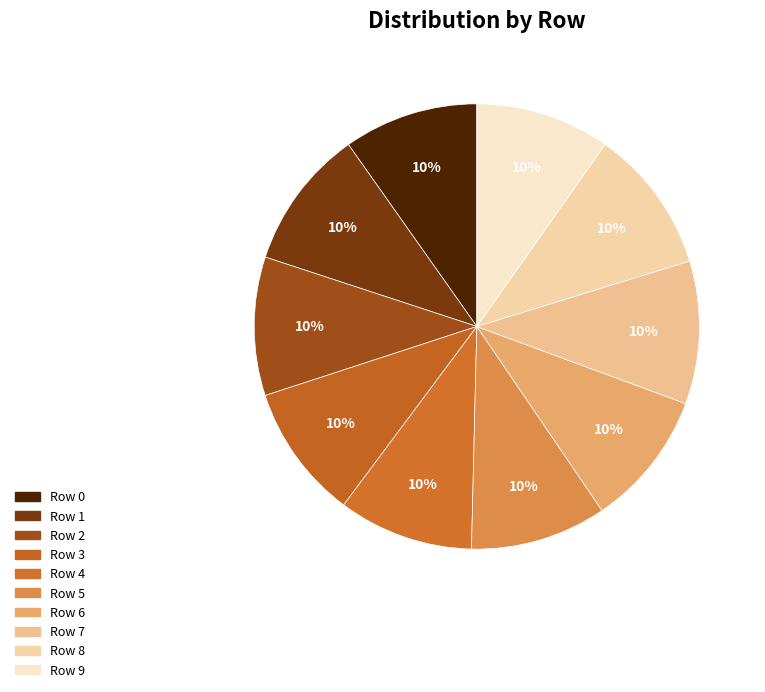

How many slices are in this pie chart?

10